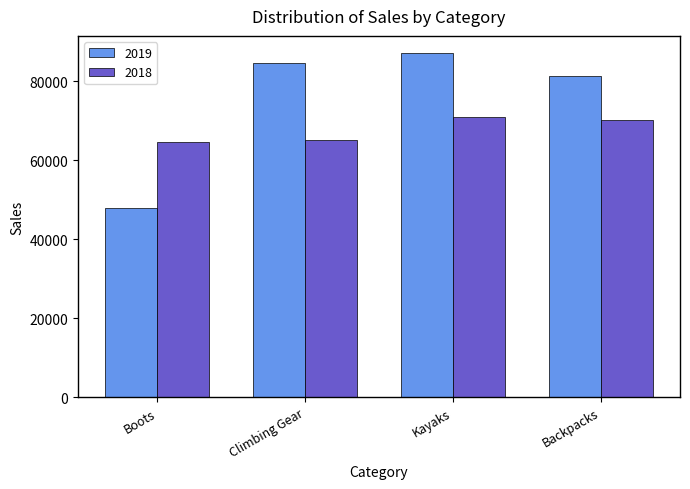

How many bars are there in total?

8